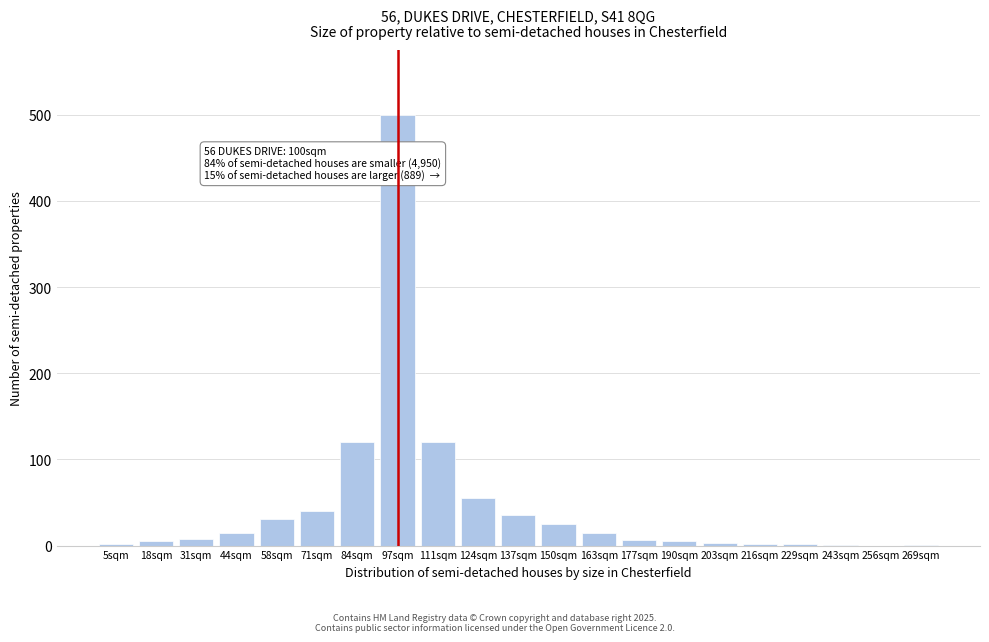

Which label corresponds to the largest value in the chart?

97sqm